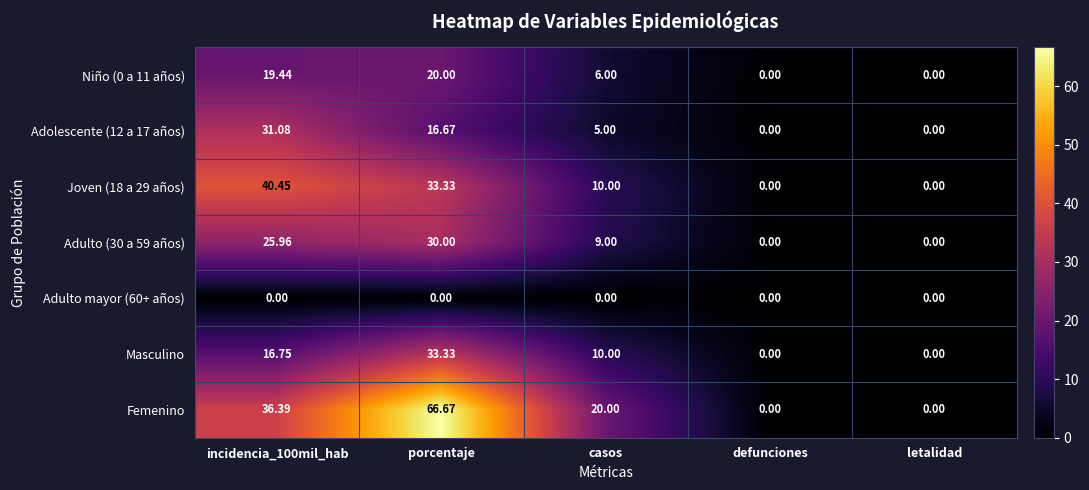

How many categories are shown in the chart?

5